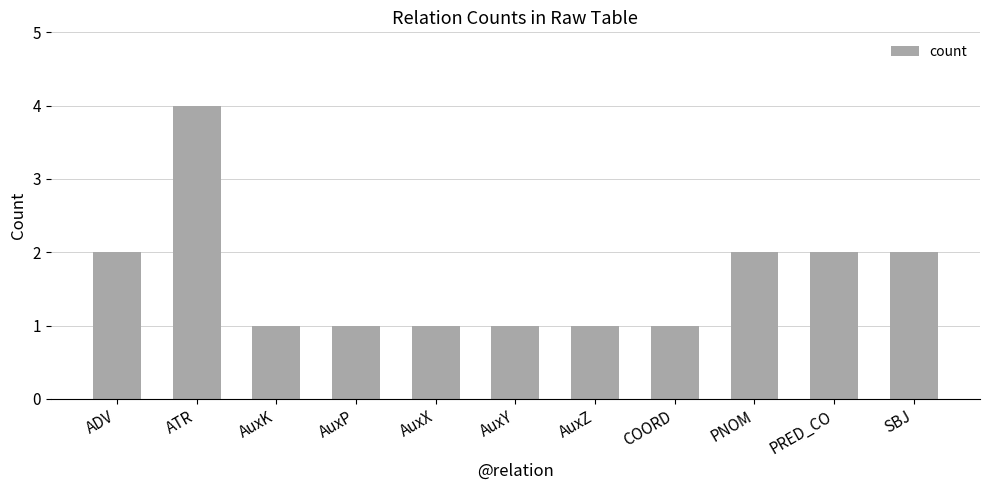

True or false: the data shows 2 at PRED_CO.

True